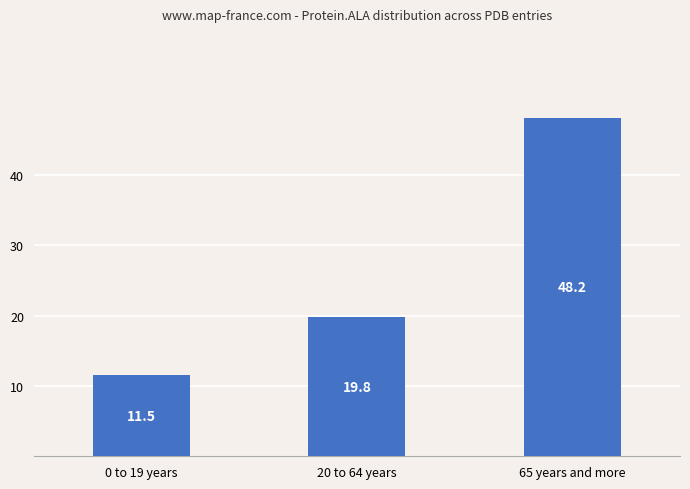

Reading right to left, transcribe all the data shown in this chart.

48.2	19.8	11.5